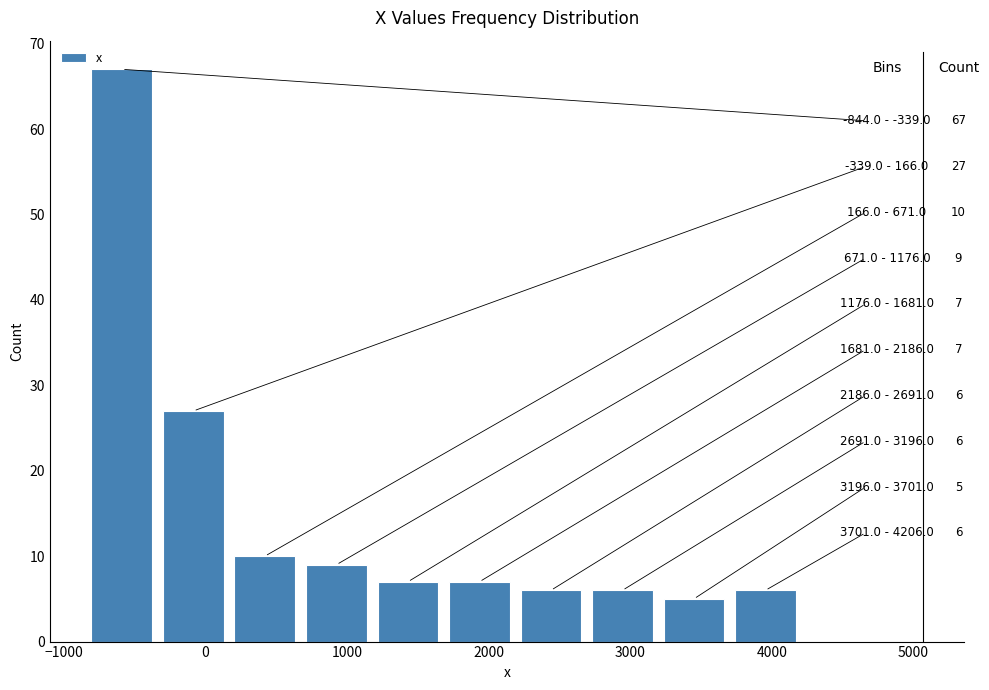

Which range on the x-axis has the tallest bar?

-800 to -300